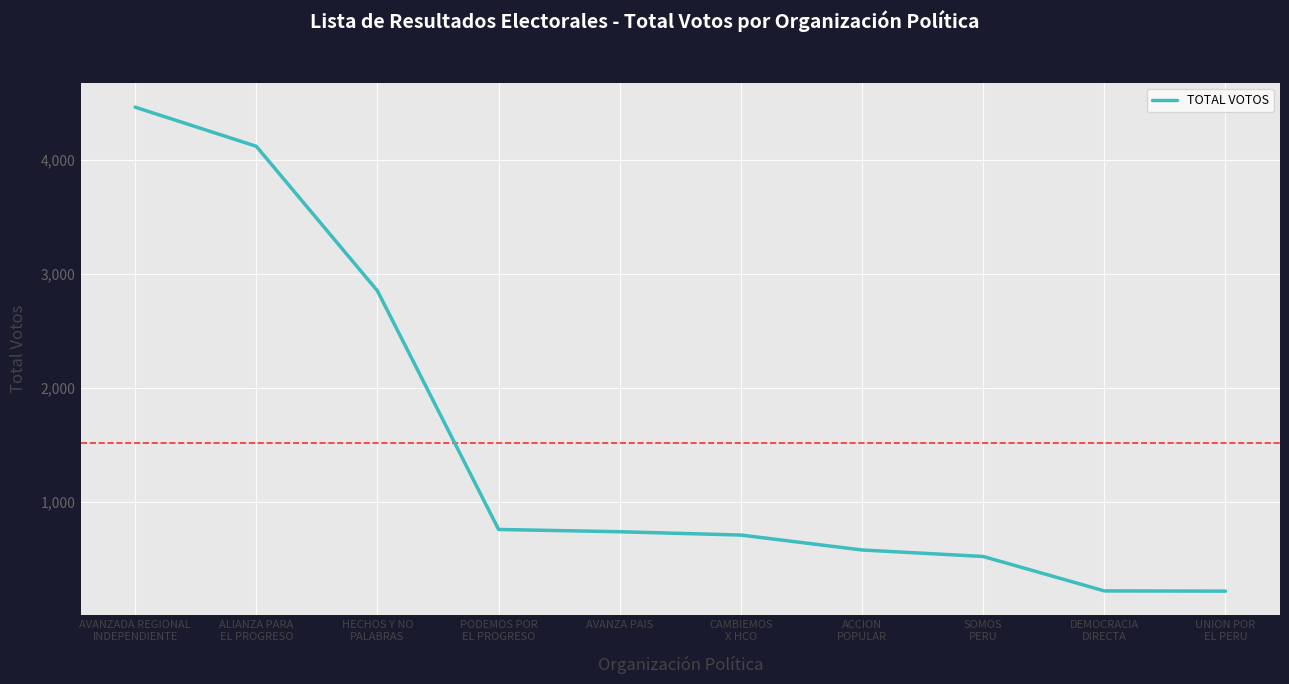

Which has a higher value, AVANZA PAIS or UNION POR
EL PERU?

AVANZA PAIS